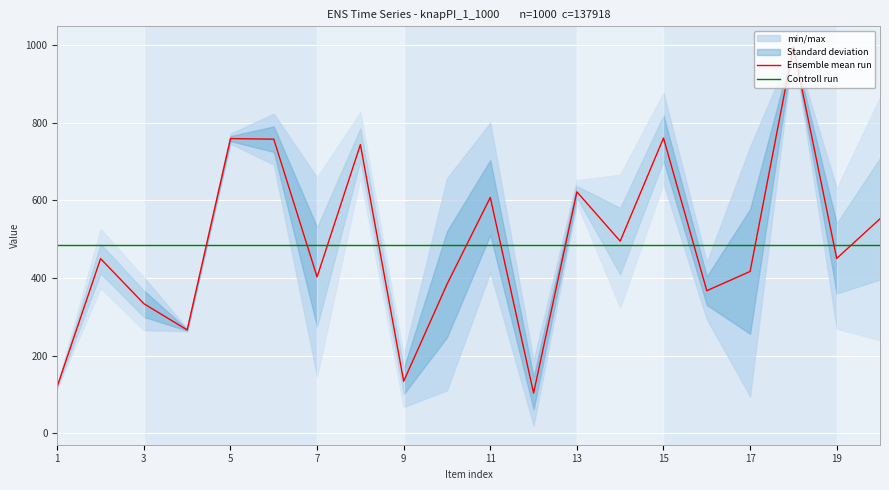

Rank the series by their maximum value, from lowest to highest.

Controll run, Ensemble mean run